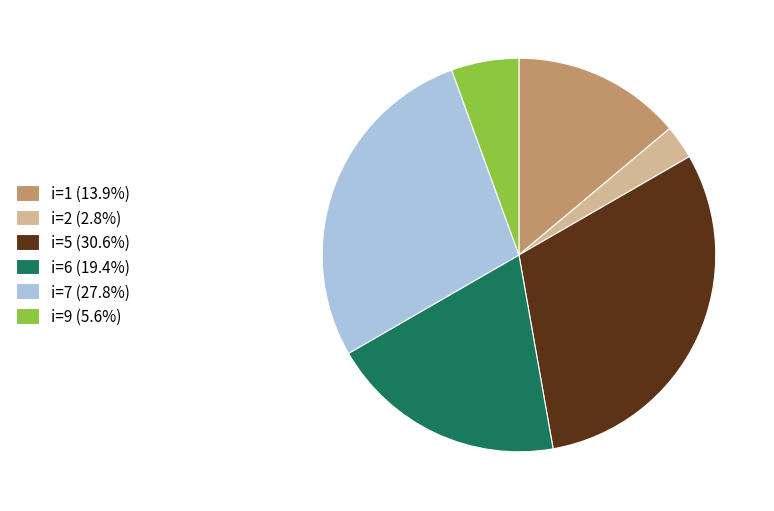

Do i=9 (5.6%) and i=5 (30.6%) together represent more than half of the pie?

No